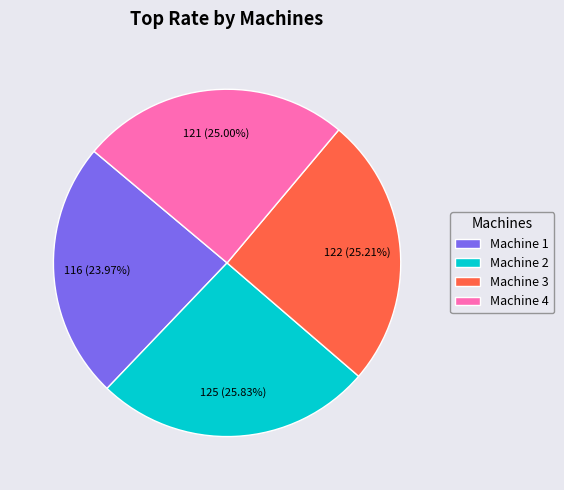

Does Machine 1 represent more than half of the total?

No